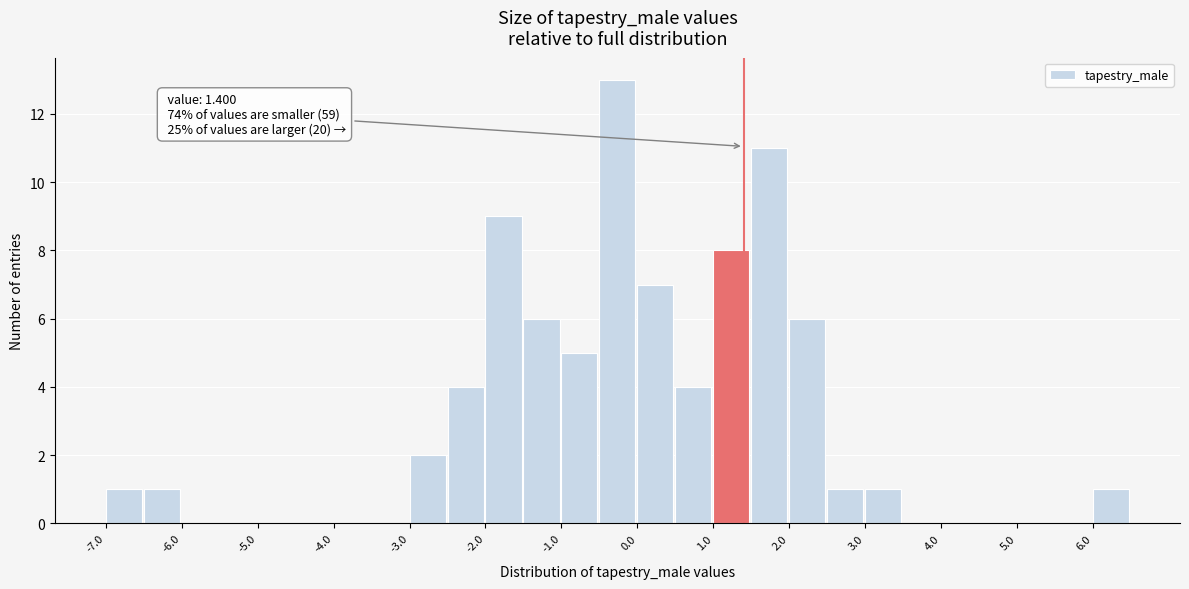

Which range on the x-axis has the tallest bar?

-0.5 to 0.0